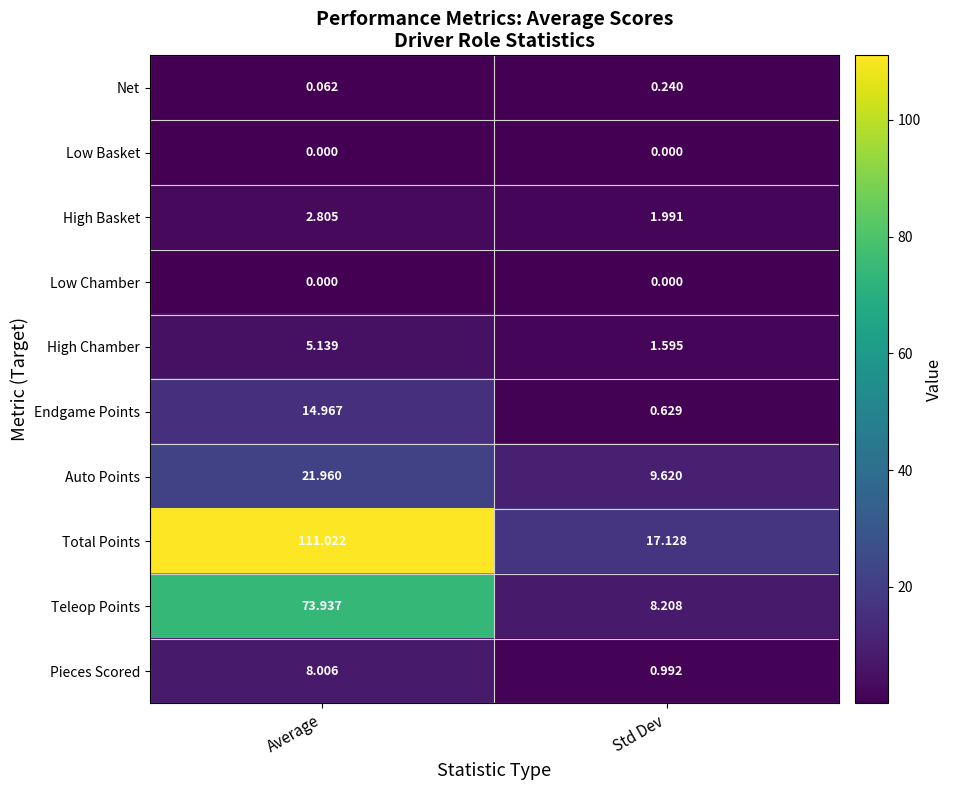

Where is High Basket nearest to the value 2?

Std Dev